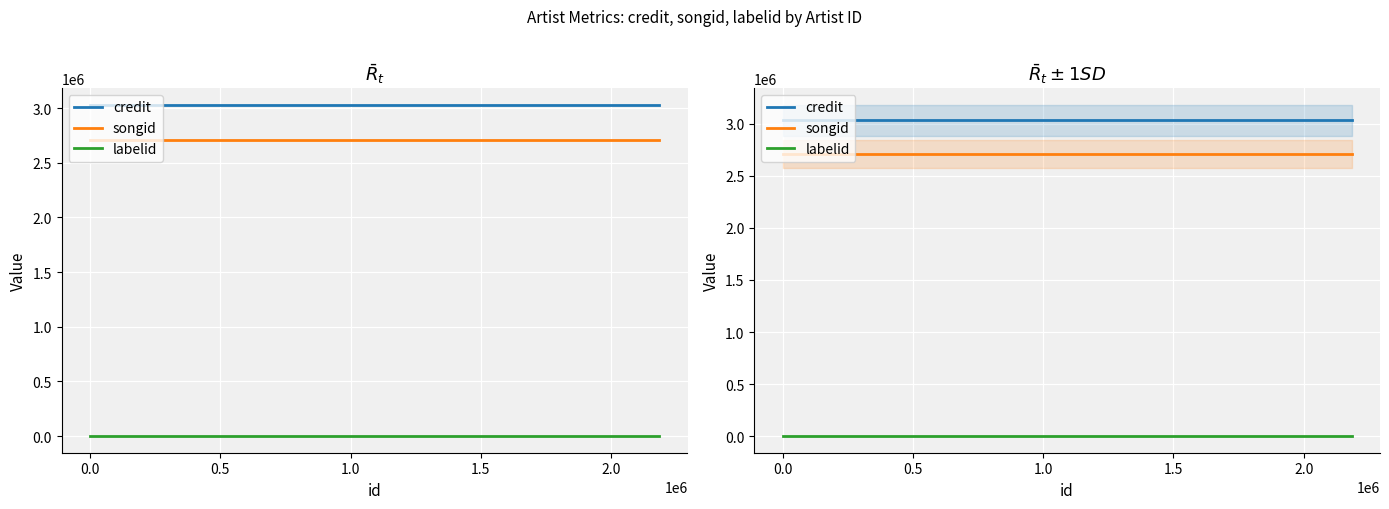

What is the average value of the credit series?

3032625